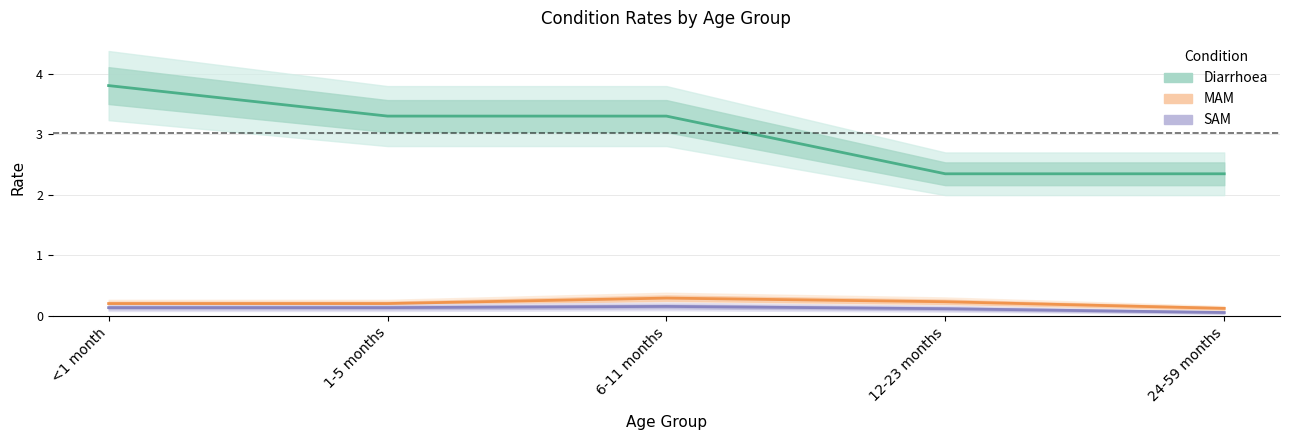

Reading left to right, transcribe all the data shown in this chart.

Diarrhoea: <1 month=3.8	1-5 months=3.3	6-11 months=3.3	12-23 months=2.3	24-59 months=2.3
MAM: <1 month=0.2	1-5 months=0.2	6-11 months=0.3	12-23 months=0.2	24-59 months=0.1
SAM: <1 month=0.1	1-5 months=0.1	6-11 months=0.2	12-23 months=0.1	24-59 months=0.1